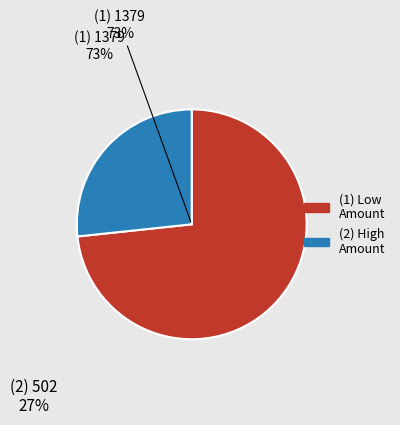

Is there any slice that represents more than half of the pie?

Yes